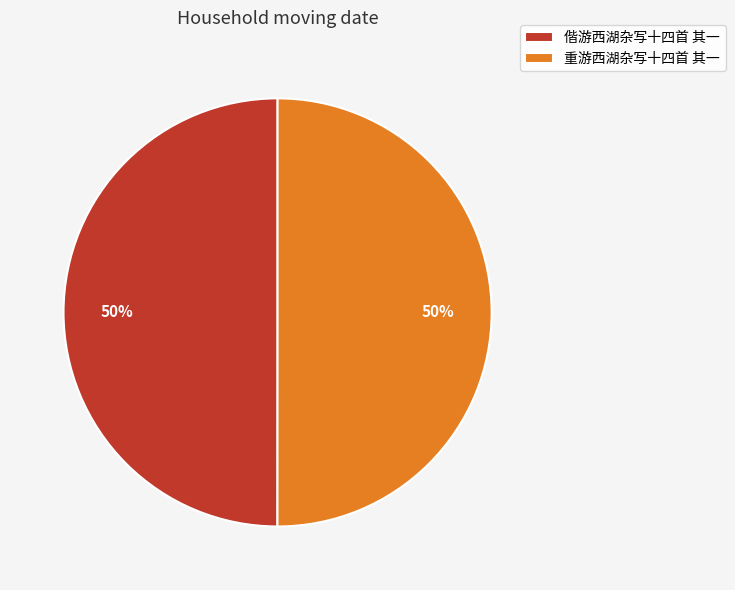

To the nearest percent, what is the average slice percentage?

50%